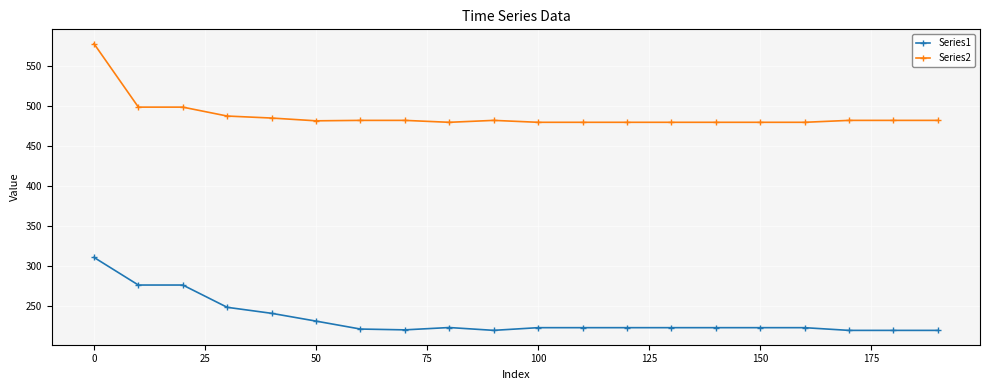

Rank the series by their average value, from lowest to highest.

Series1, Series2